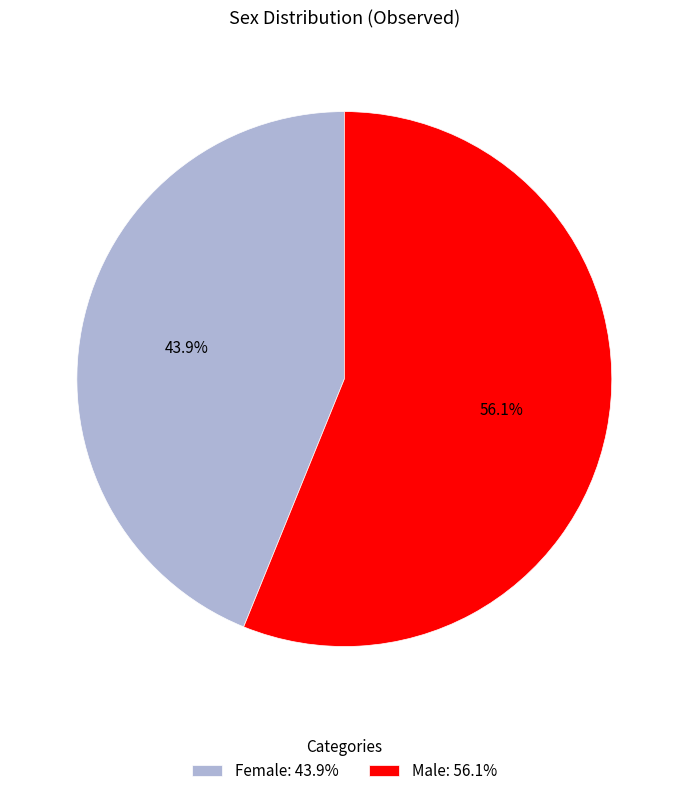

Between Male and Female, which is larger?

Male